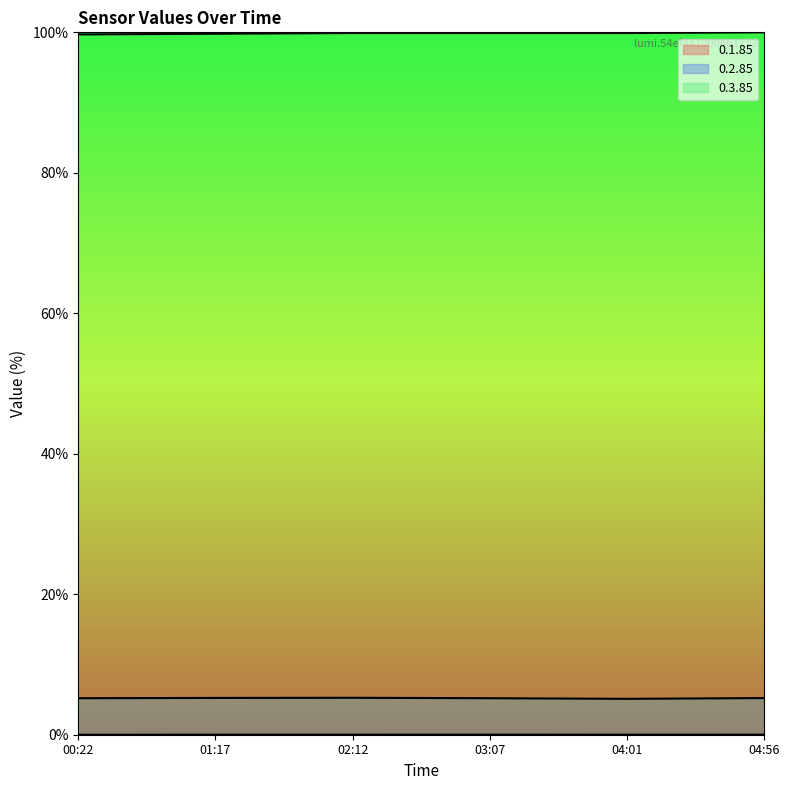

What are all the series names shown in the legend?

0.1.85, 0.2.85, 0.3.85